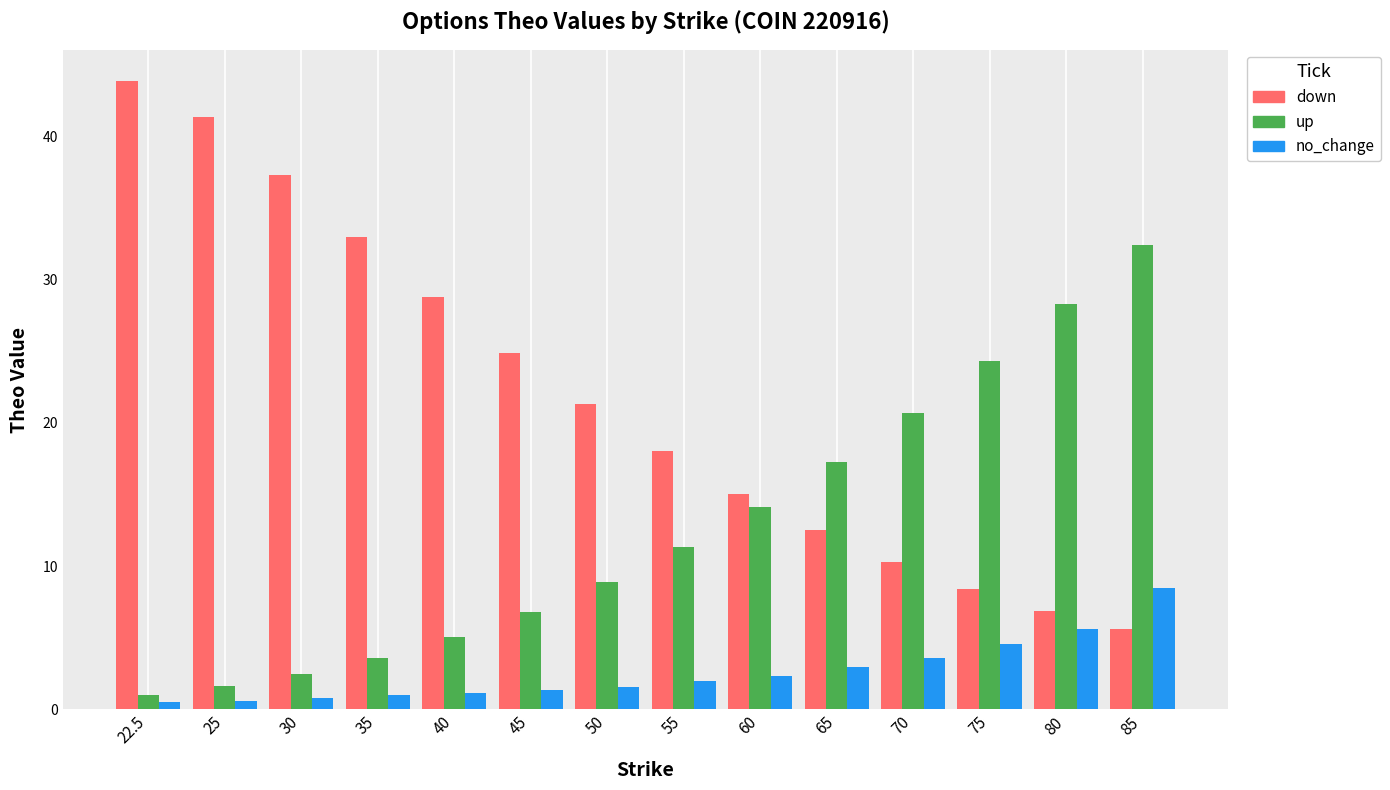

How many data points in up are less than 11?

7